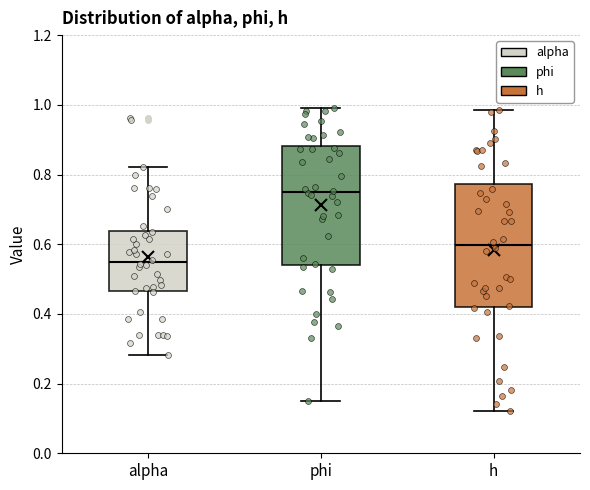

Where does the upper whisker of the box for alpha end on the y-axis? The values are not printed on the chart, so give them approximately, as read against the axis.

0.82